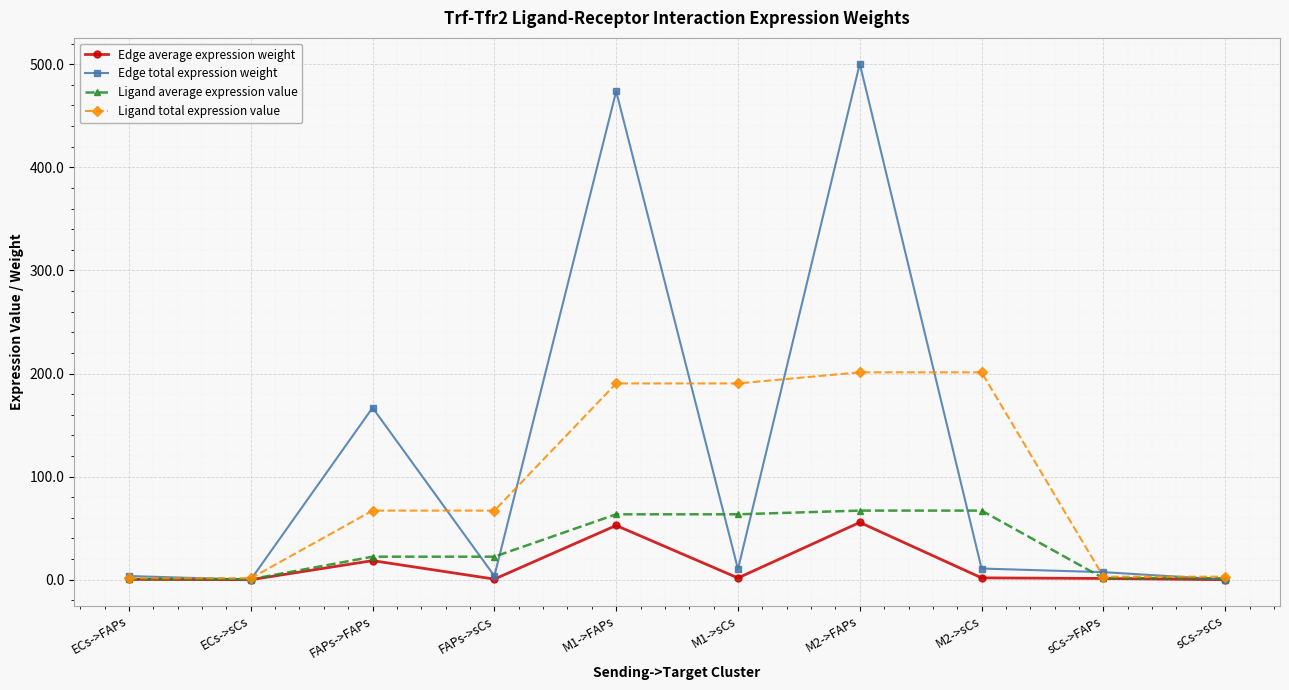

At M1->sCs, list the series in order from smallest to largest.

Edge average expression weight, Edge total expression weight, Ligand average expression value, Ligand total expression value